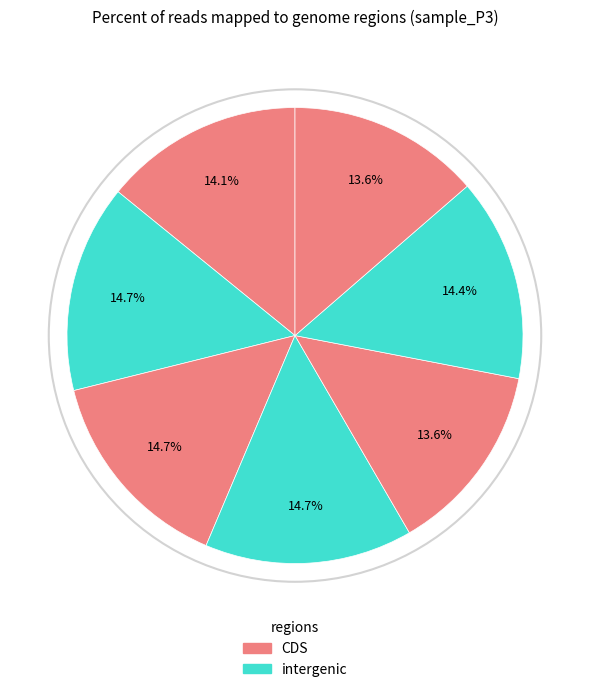

How many slices are in this pie chart?

7